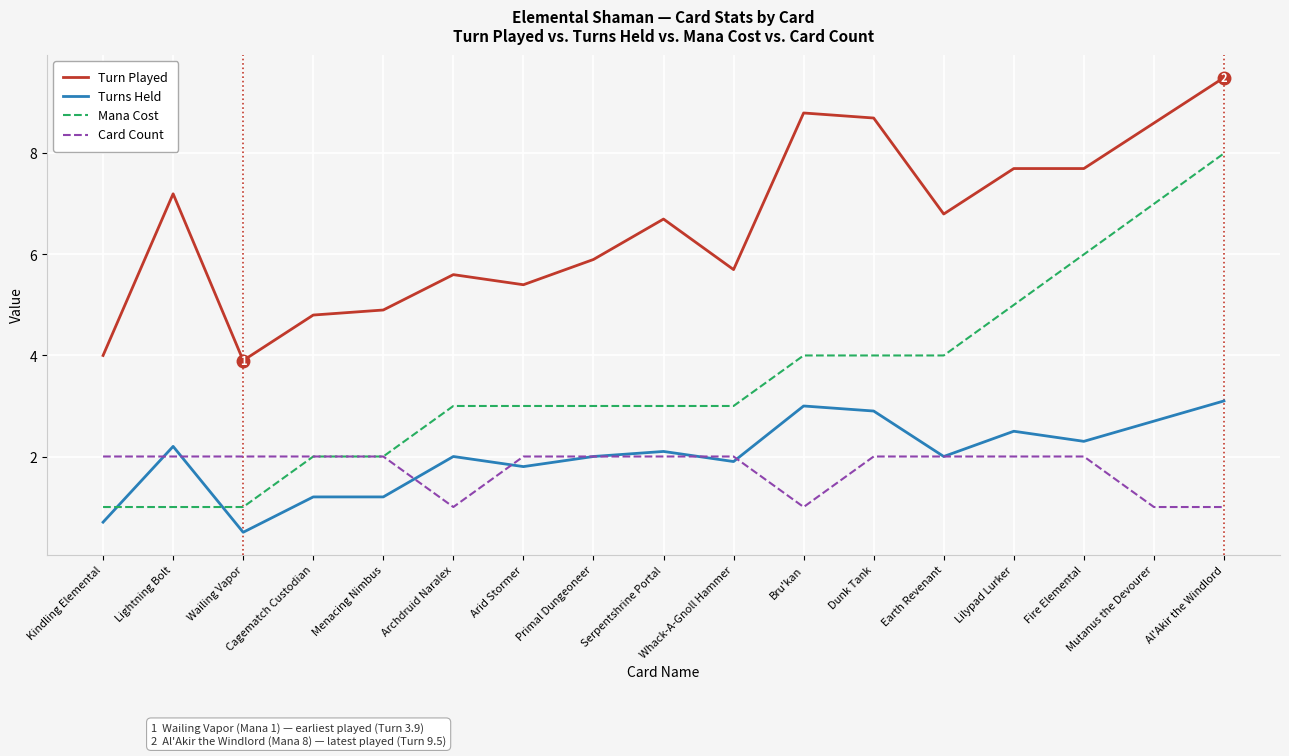

Reading left to right, transcribe all the data shown in this chart.

Turn Played: Kindling Elemental=4.0	Lightning Bolt=7.2	Wailing Vapor=3.9	Cagematch Custodian=4.8	Menacing Nimbus=4.9	Archdruid Naralex=5.6	Arid Stormer=5.4	Primal Dungeoneer=5.9	Serpentshrine Portal=6.7	Whack-A-Gnoll Hammer=5.7	Bru'kan=8.8	Dunk Tank=8.7	Earth Revenant=6.8	Lilypad Lurker=7.7	Fire Elemental=7.7	Mutanus the Devourer=8.6	Al'Akir the Windlord=9.5
Turns Held: Kindling Elemental=0.7	Lightning Bolt=2.2	Wailing Vapor=0.5	Cagematch Custodian=1.2	Menacing Nimbus=1.2	Archdruid Naralex=2.0	Arid Stormer=1.8	Primal Dungeoneer=2.0	Serpentshrine Portal=2.1	Whack-A-Gnoll Hammer=1.9	Bru'kan=3.0	Dunk Tank=2.9	Earth Revenant=2.0	Lilypad Lurker=2.5	Fire Elemental=2.3	Mutanus the Devourer=2.7	Al'Akir the Windlord=3.1
Mana Cost: Kindling Elemental=1.0	Lightning Bolt=1.0	Wailing Vapor=1.0	Cagematch Custodian=2.0	Menacing Nimbus=2.0	Archdruid Naralex=3.0	Arid Stormer=3.0	Primal Dungeoneer=3.0	Serpentshrine Portal=3.0	Whack-A-Gnoll Hammer=3.0	Bru'kan=4.0	Dunk Tank=4.0	Earth Revenant=4.0	Lilypad Lurker=5.0	Fire Elemental=6.0	Mutanus the Devourer=7.0	Al'Akir the Windlord=8.0
Card Count: Kindling Elemental=2.0	Lightning Bolt=2.0	Wailing Vapor=2.0	Cagematch Custodian=2.0	Menacing Nimbus=2.0	Archdruid Naralex=1.0	Arid Stormer=2.0	Primal Dungeoneer=2.0	Serpentshrine Portal=2.0	Whack-A-Gnoll Hammer=2.0	Bru'kan=1.0	Dunk Tank=2.0	Earth Revenant=2.0	Lilypad Lurker=2.0	Fire Elemental=2.0	Mutanus the Devourer=1.0	Al'Akir the Windlord=1.0